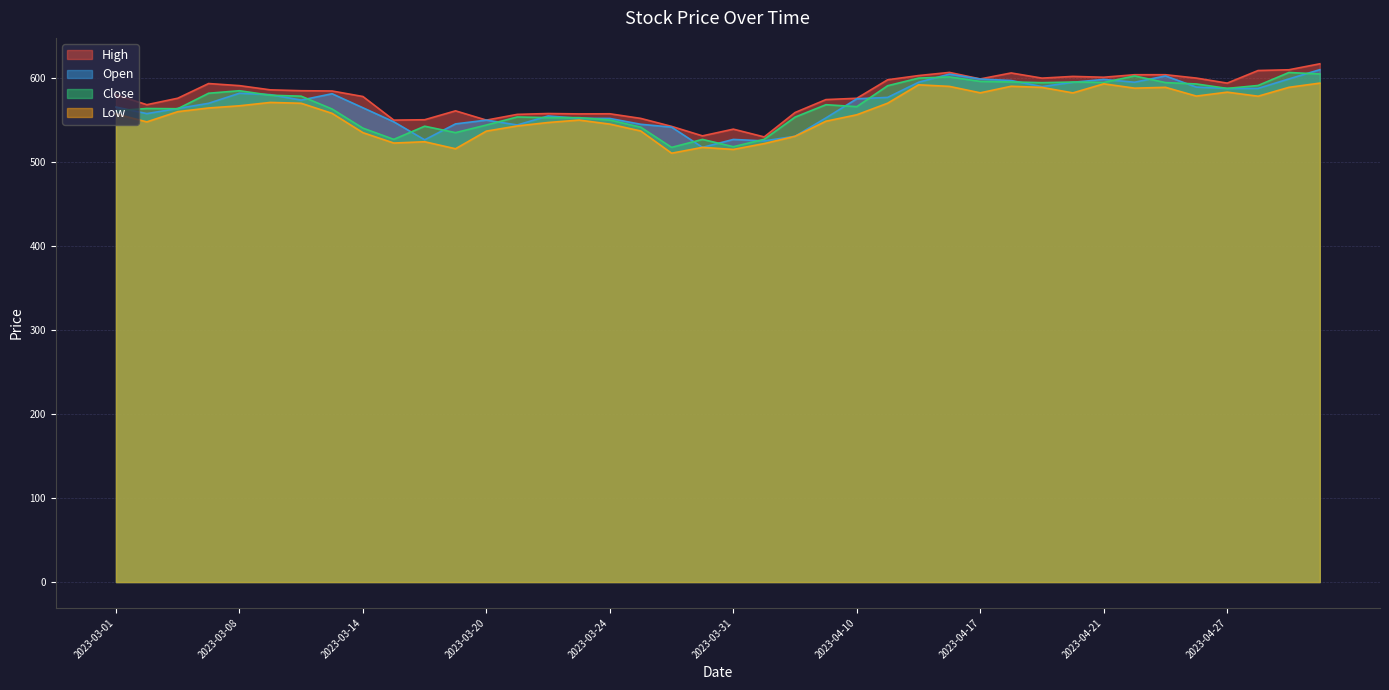

What is the difference between the maximum and minimum values in the Open series?

92.5